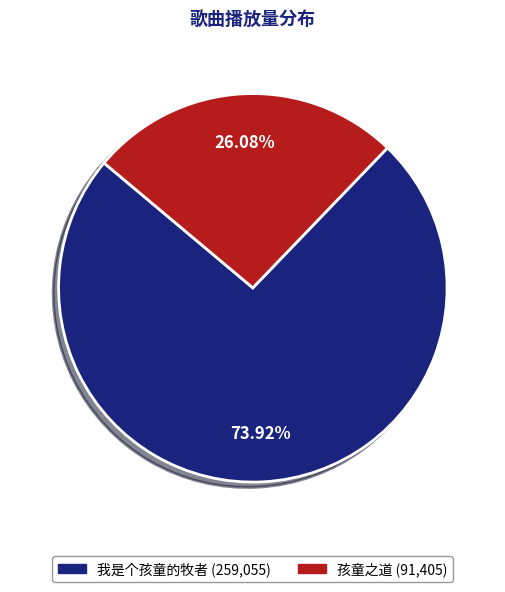

Which has a higher value, 我是个孩童的牧者 or 孩童之道?

我是个孩童的牧者